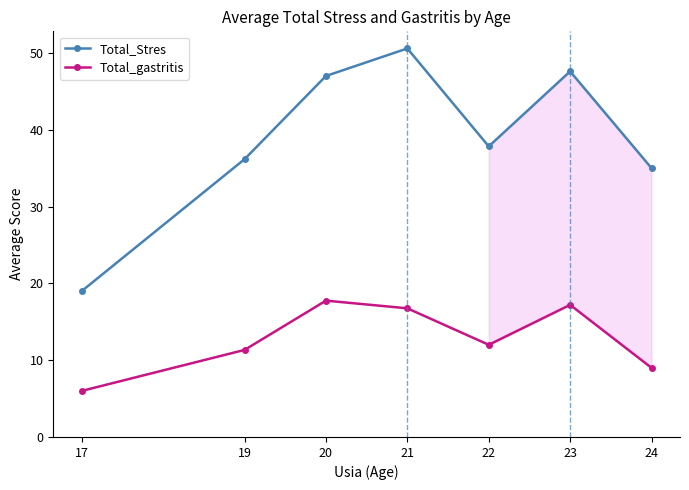

What are all the series names shown in the legend?

Total_Stres, Total_gastritis